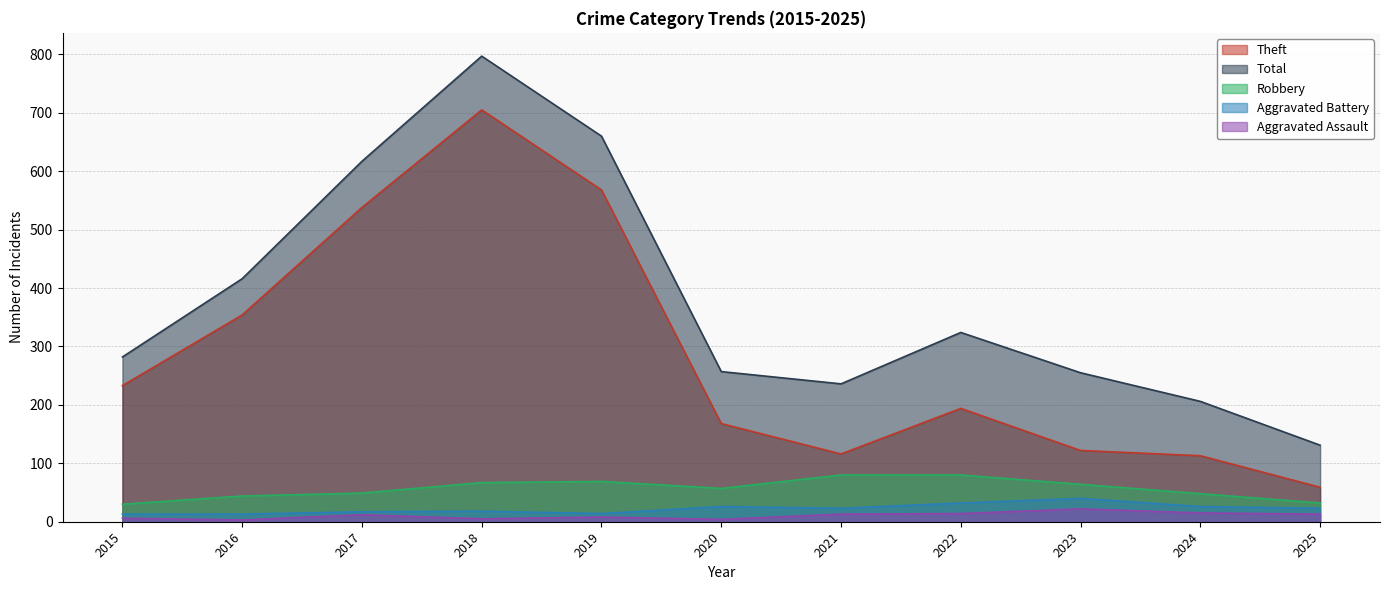

The Theft series shows 83 at 2025. True or false?

False